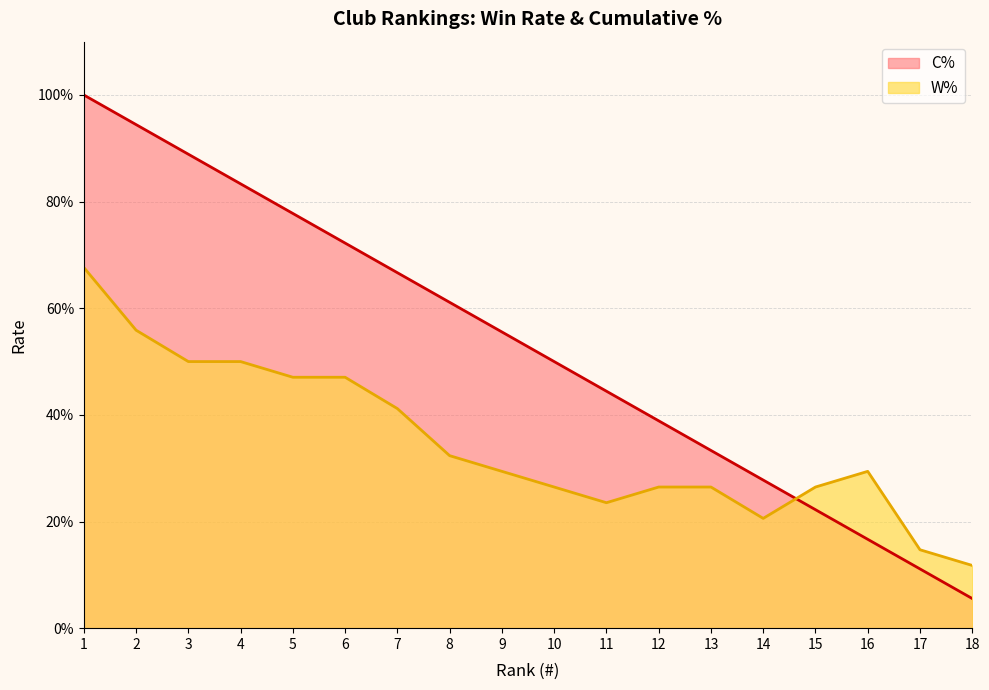

Reading left to right, extract all data points from this chart.

C%: 1=1.0	2=0.9	3=0.9	4=0.8	5=0.8	6=0.7	7=0.7	8=0.6	9=0.6	10=0.5	11=0.4	12=0.4	13=0.3	14=0.3	15=0.2	16=0.2	17=0.1	18=0.1
W%: 1=0.7	2=0.6	3=0.5	4=0.5	5=0.5	6=0.5	7=0.4	8=0.3	9=0.3	10=0.3	11=0.2	12=0.3	13=0.3	14=0.2	15=0.3	16=0.3	17=0.1	18=0.1